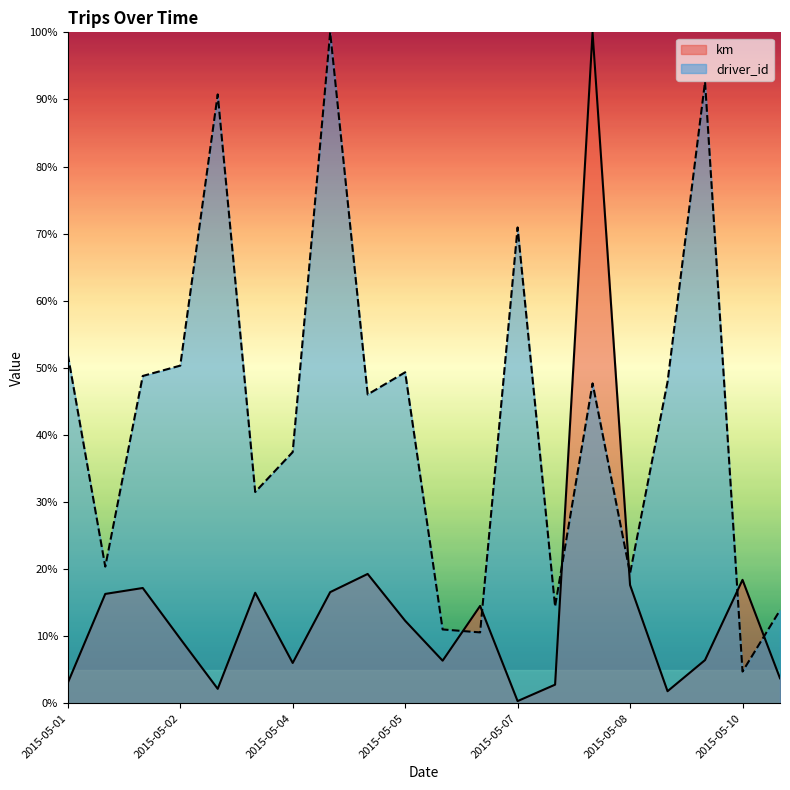

What is the value of the km point at the 12th from the left?

0.1